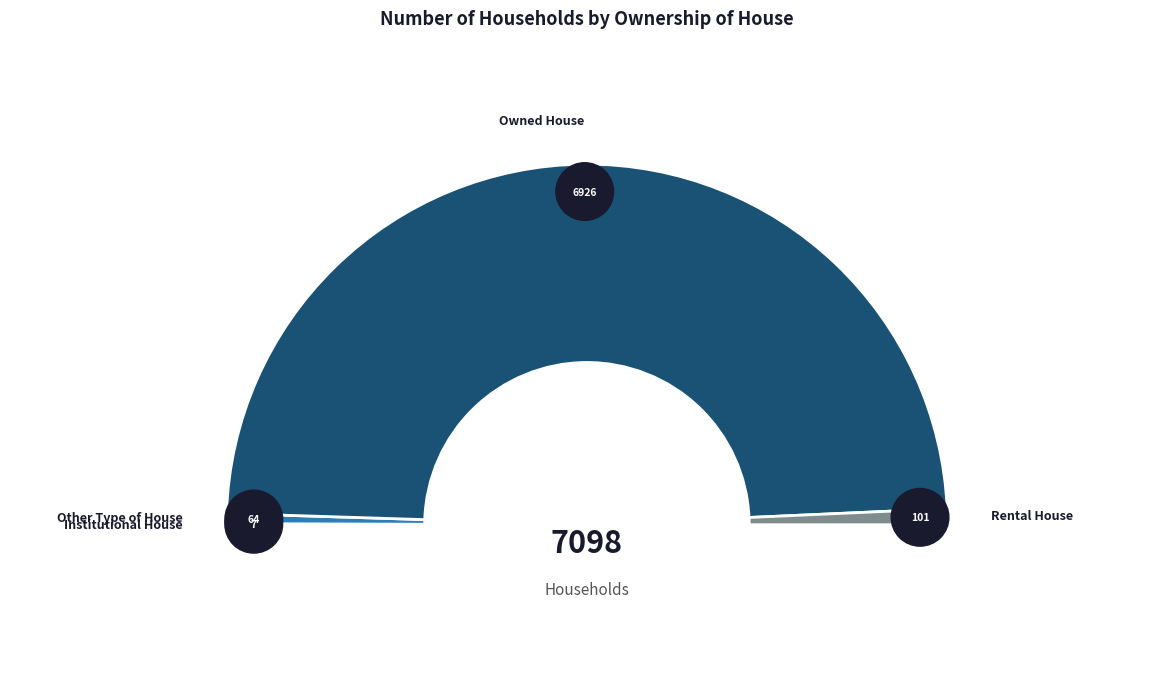

What percentage is NOT represented by Other Type of House?

99.1%